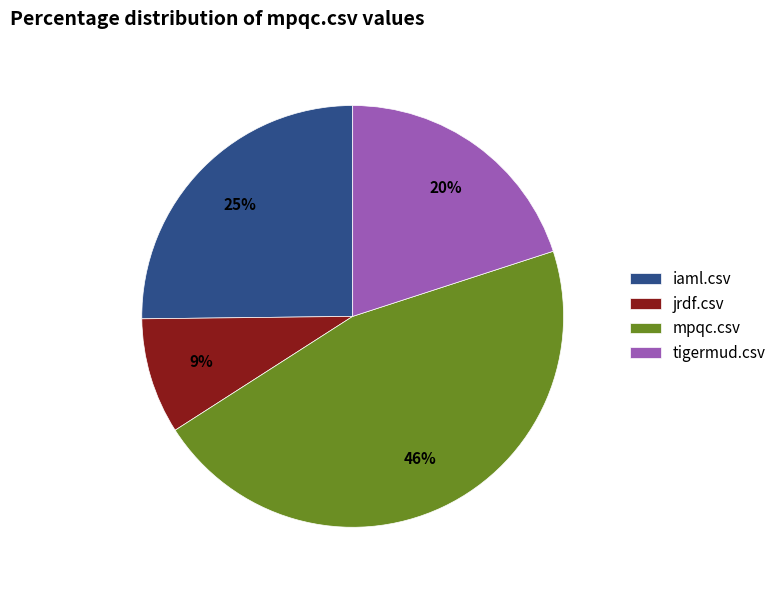

To the nearest percent, what is the average slice percentage?

25%